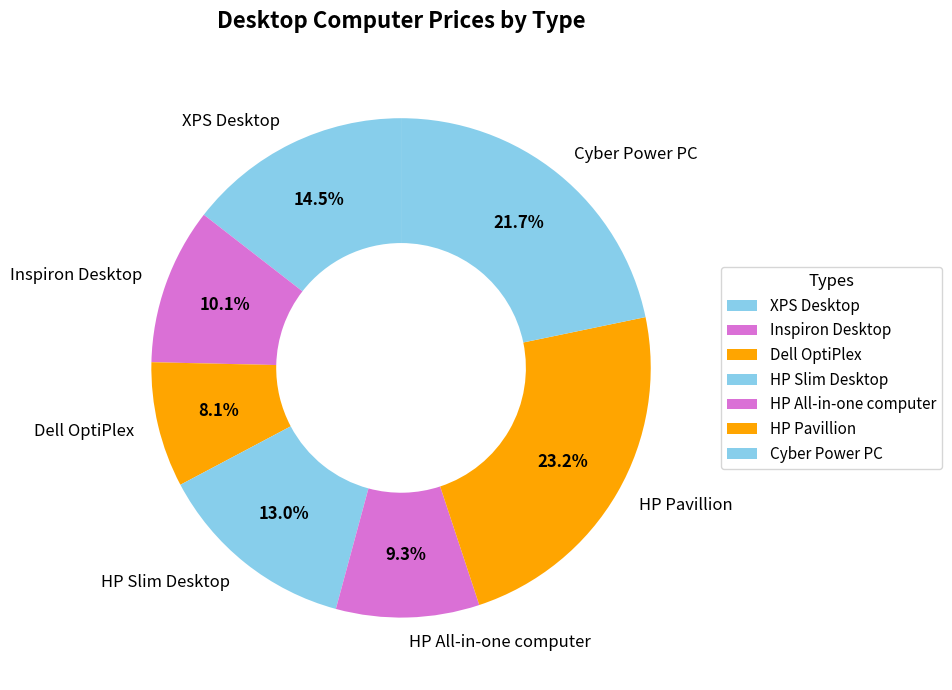

What percentage is the Cyber Power PC slice, to the nearest percent?

22%